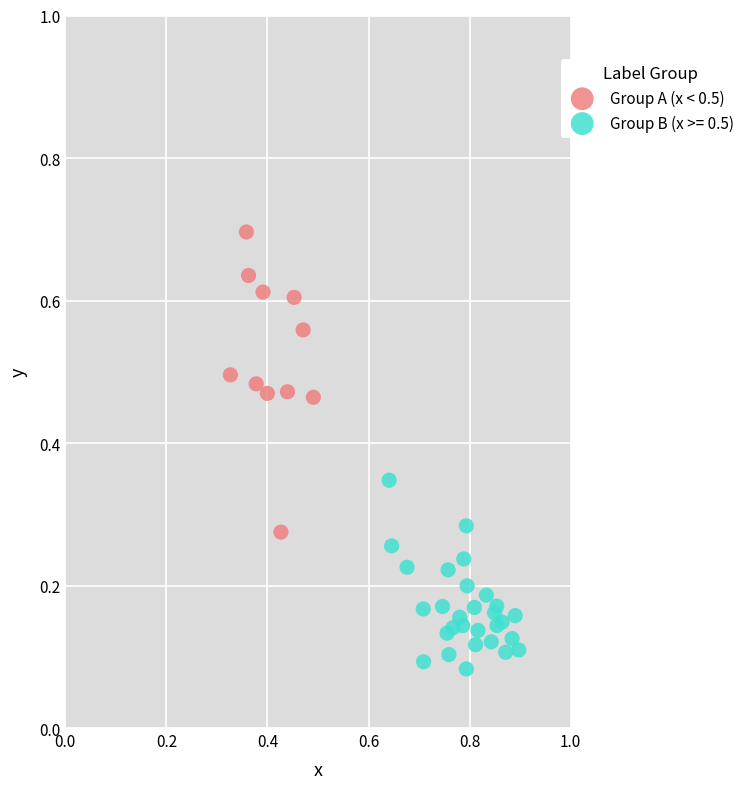

Which series has the widest spread of Y values?

Group A (x < 0.5)